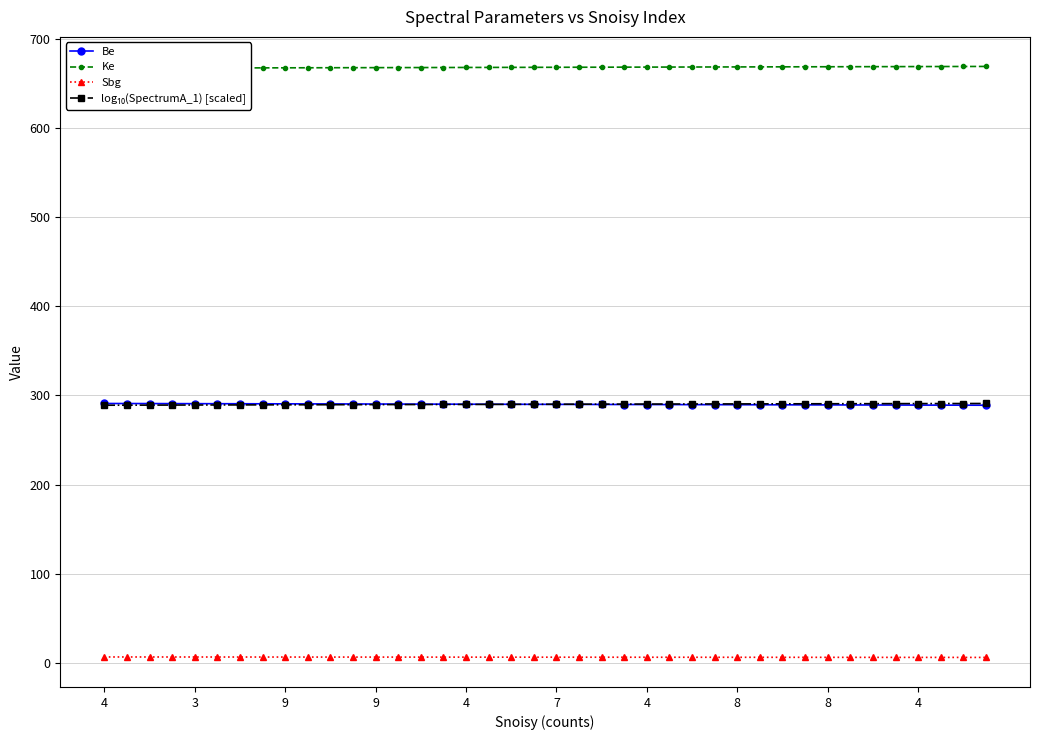

Which series changed the most between 16 and 22?

log₁₀(SpectrumA_1) [scaled]